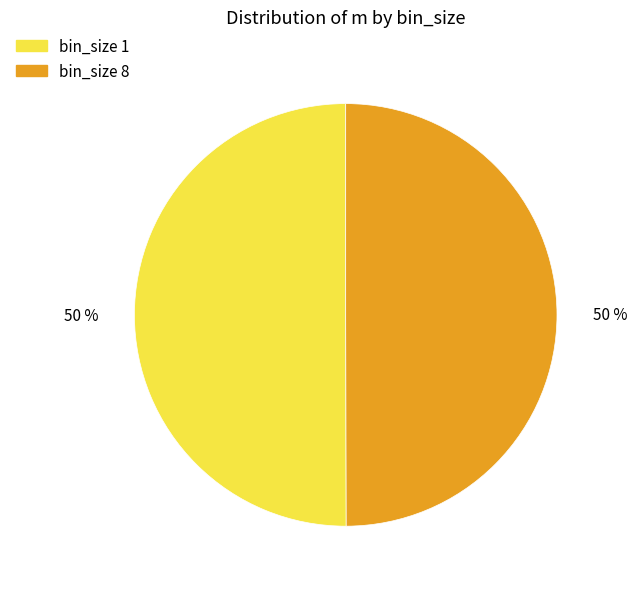

To the nearest percent, what percentage of the pie is bin_size 8?

50%